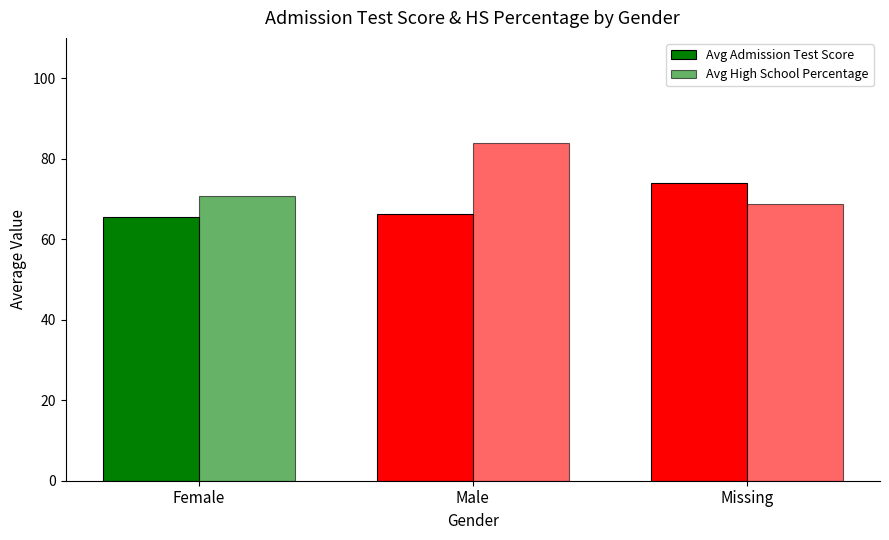

Reading left to right, list all the values displayed in this chart.

Avg Admission Test Score: Female=65.4	Male=66.3	Missing=74.0
Avg High School Percentage: Female=70.7	Male=83.9	Missing=68.7